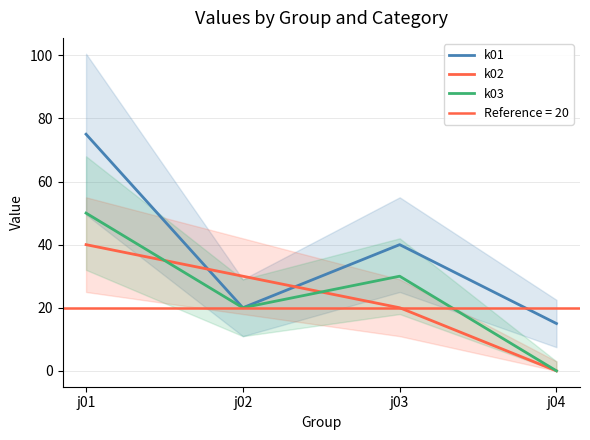

Rank the series by their average value, from highest to lowest.

k01, k03, k02